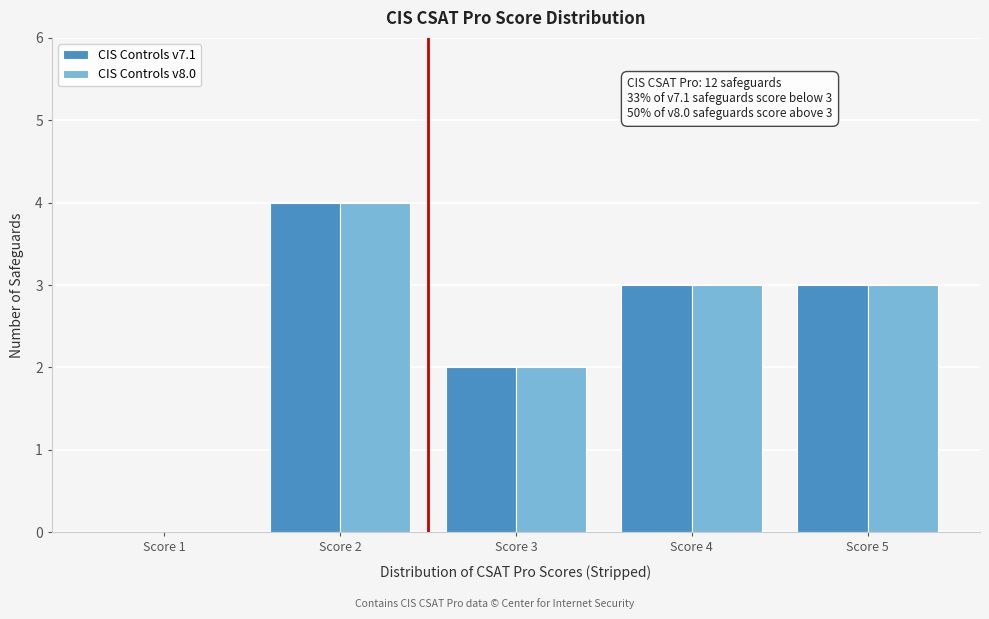

Reading left to right, extract all data points from this chart.

CIS Controls v7.1: Score 1=0	Score 2=4	Score 3=2	Score 4=3	Score 5=3
CIS Controls v8.0: Score 1=0	Score 2=4	Score 3=2	Score 4=3	Score 5=3